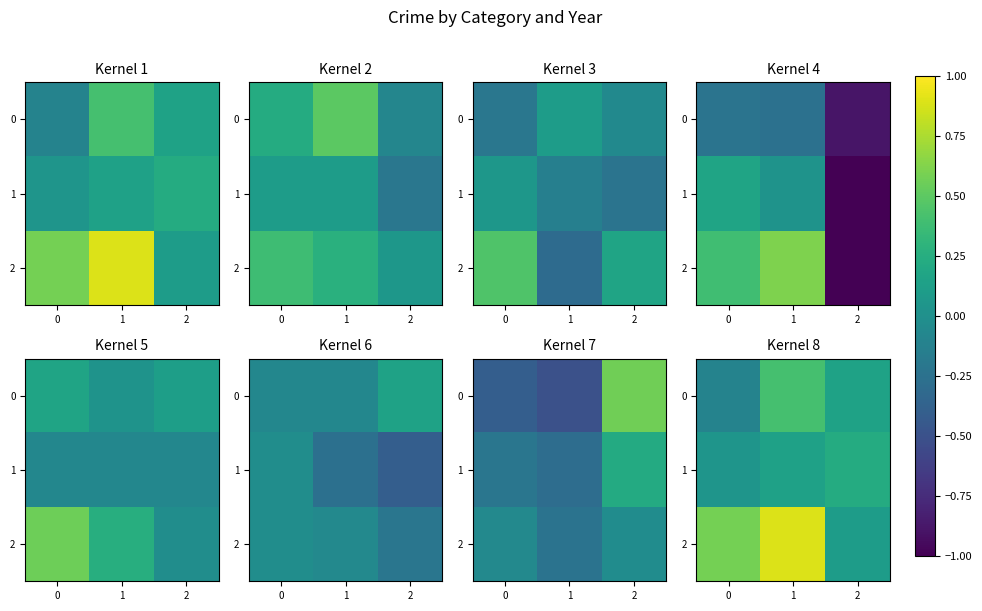

How many values in the 0 series exceed 0?

2